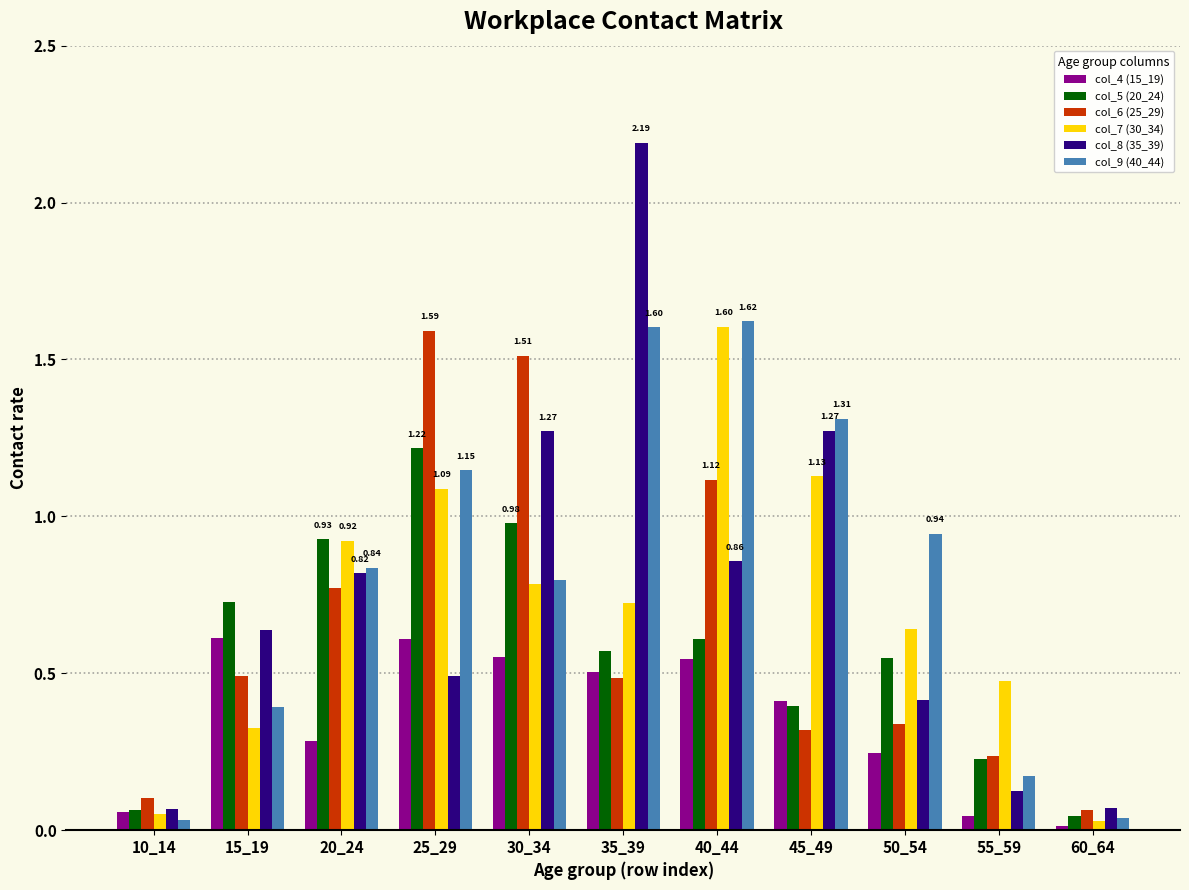

Is it true that col_4 (15_19) equals 0.3 at 20_24?

True